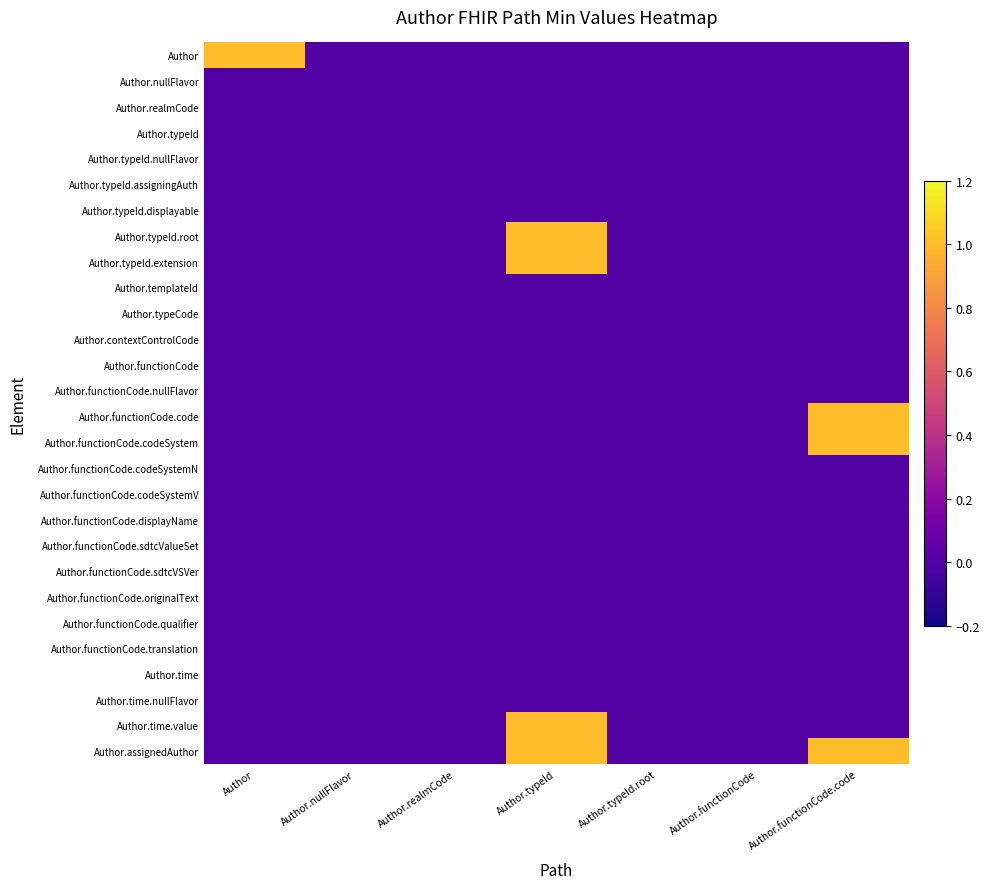

What is the maximum value shown in the chart?

1